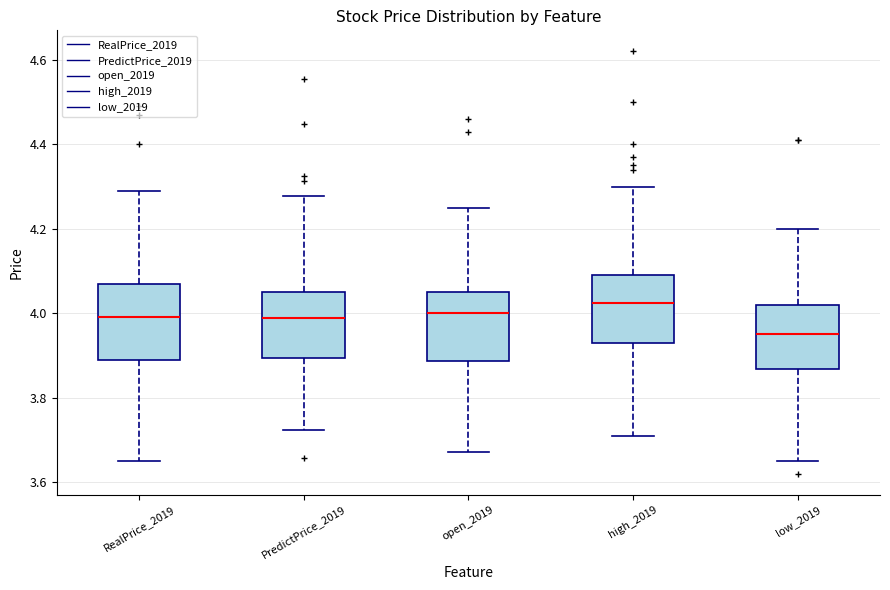

Reading left to right, transcribe this box plot: for each box, give where its median line is, the range the box spans, and where its two whiskers end, as read against the y-axis. The values are not printed on the chart, so give them approximately, as read against the axis.

RealPrice_2019: median 4.00, box 3.90 to 4.08, whiskers 3.66 to 4.30
PredictPrice_2019: median 3.98, box 3.90 to 4.06, whiskers 3.72 to 4.28
open_2019: median 4.00, box 3.88 to 4.06, whiskers 3.68 to 4.26
high_2019: median 4.02, box 3.94 to 4.10, whiskers 3.72 to 4.30
low_2019: median 3.96, box 3.86 to 4.02, whiskers 3.66 to 4.20